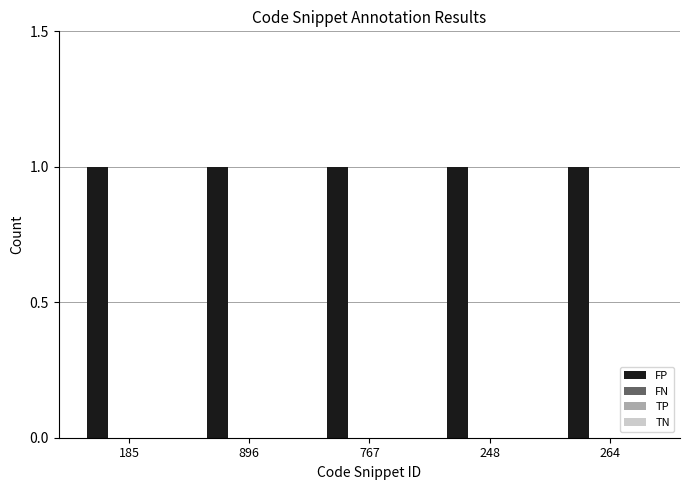

Which label corresponds to the smallest value in the chart?

185